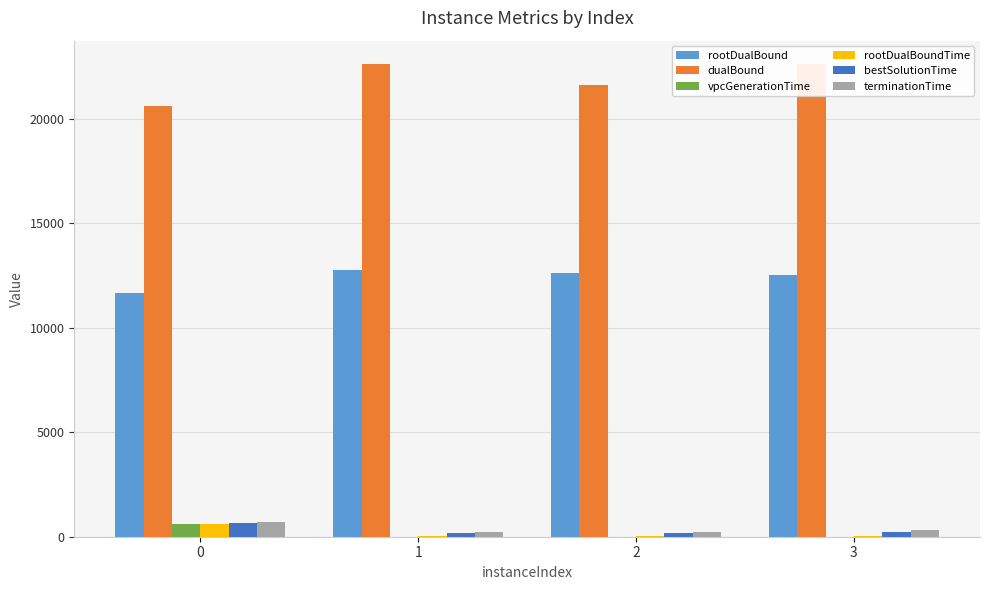

Reading left to right, extract all data points from this chart.

rootDualBound: 11648.6	12754.2	12638.1	12523.5
dualBound: 20622.0	22620.5	21622.0	22622.0
vpcGenerationTime: 589.8	9.7	8.2	8.1
rootDualBoundTime: 592.7	13.2	13.0	13.1
bestSolutionTime: 635.3	193.3	194.8	211.6
terminationTime: 683.9	220.8	236.4	305.0